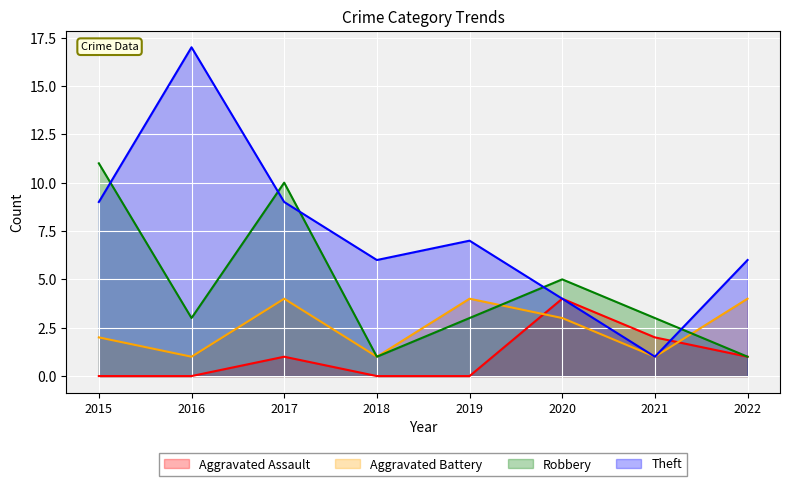

Rank the series at 2022 from highest to lowest value.

Theft, Aggravated Battery, Aggravated Assault, Robbery